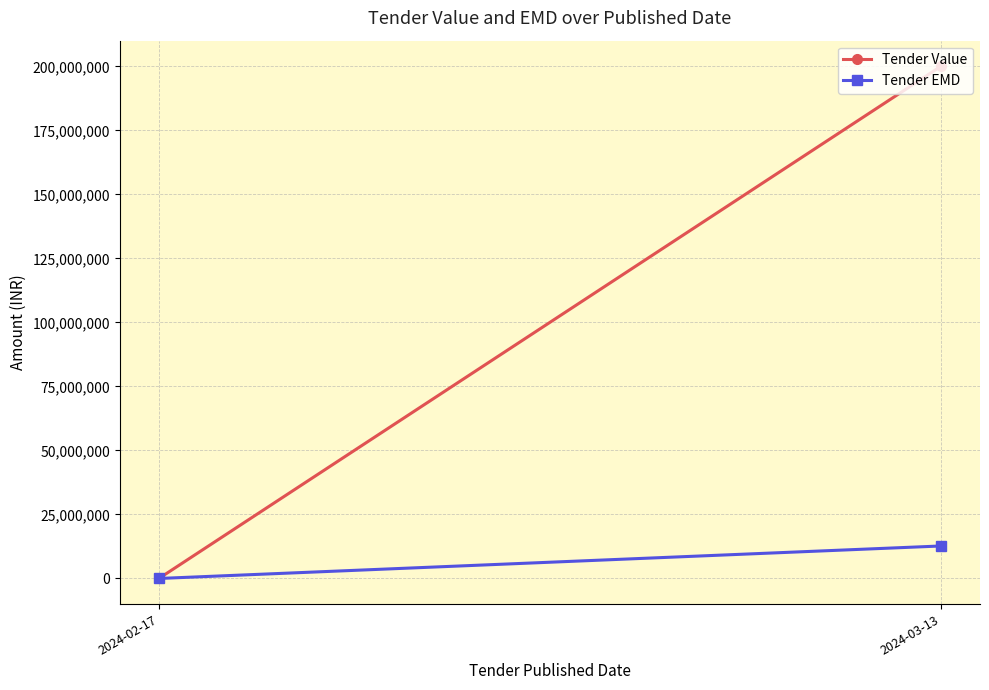

What is the average value of the Tender Value series?

100022746